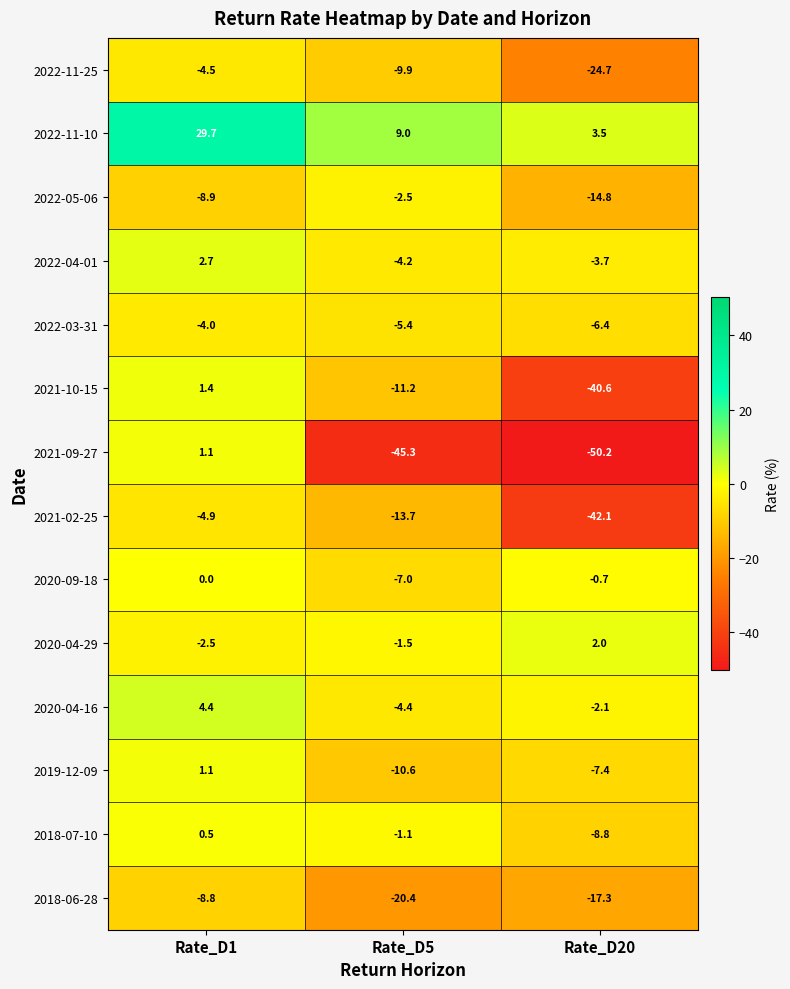

What is the difference between the 2021-02-25 values at Rate_D5 and Rate_D1?

8.8